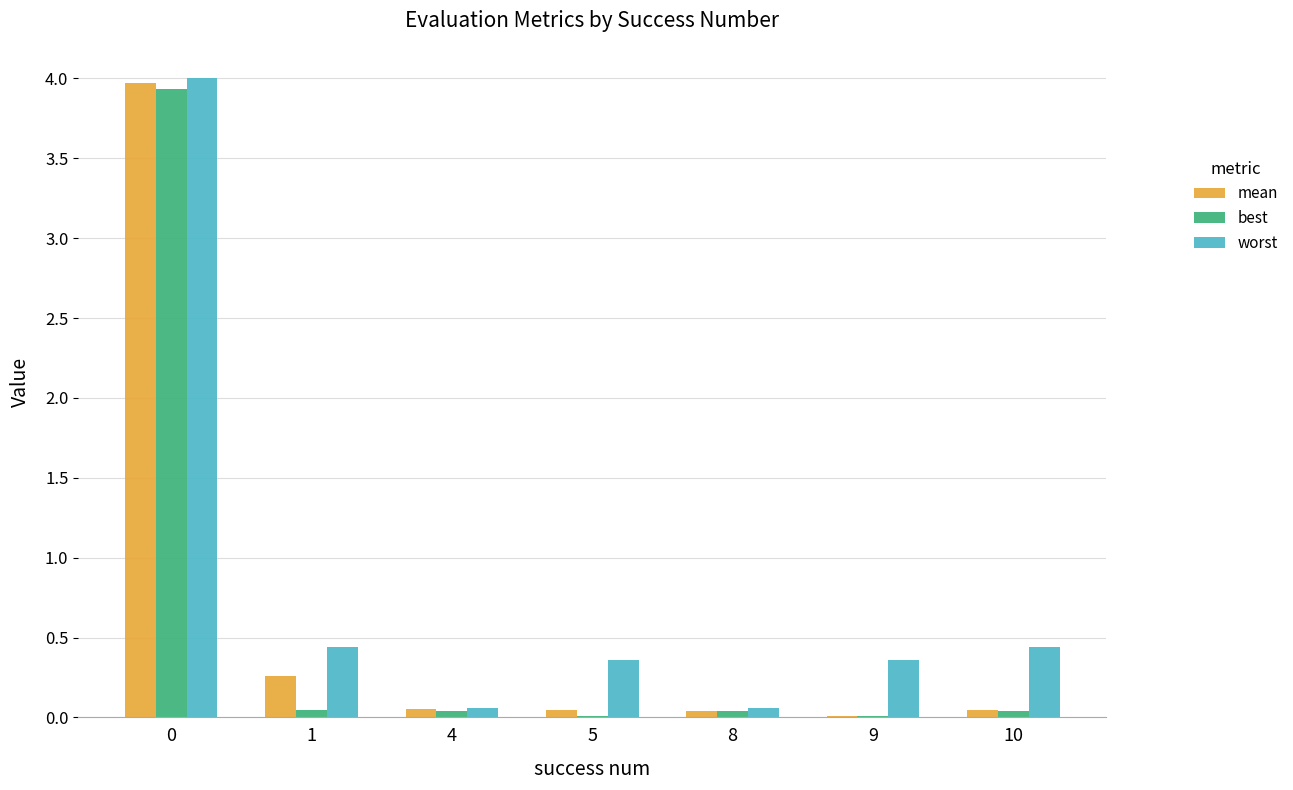

What is the maximum value for best?

3.9